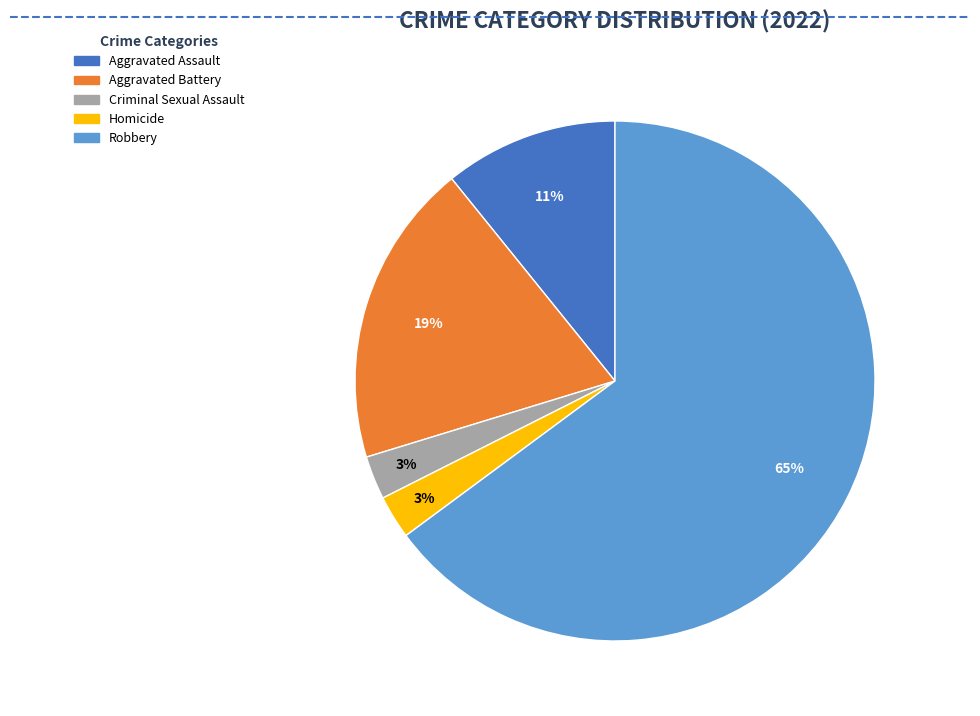

To the nearest percent, what is the combined percentage of Homicide and Aggravated Assault?

14%